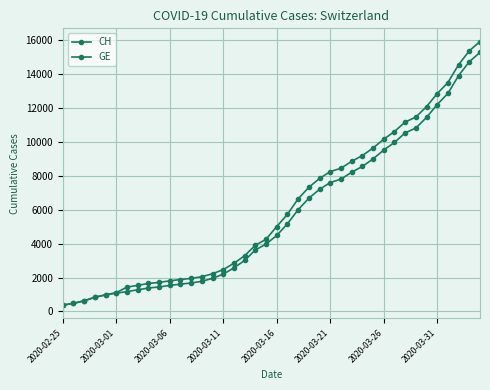

Which series has the largest total across all categories?

CH